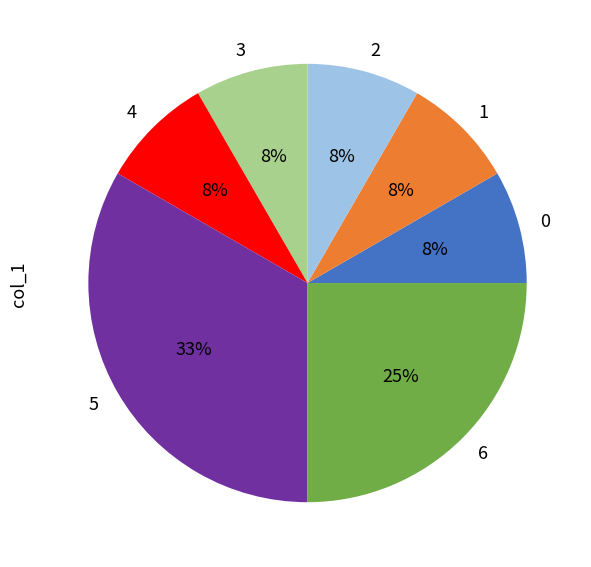

Does 3 account for over 50% of the chart?

No